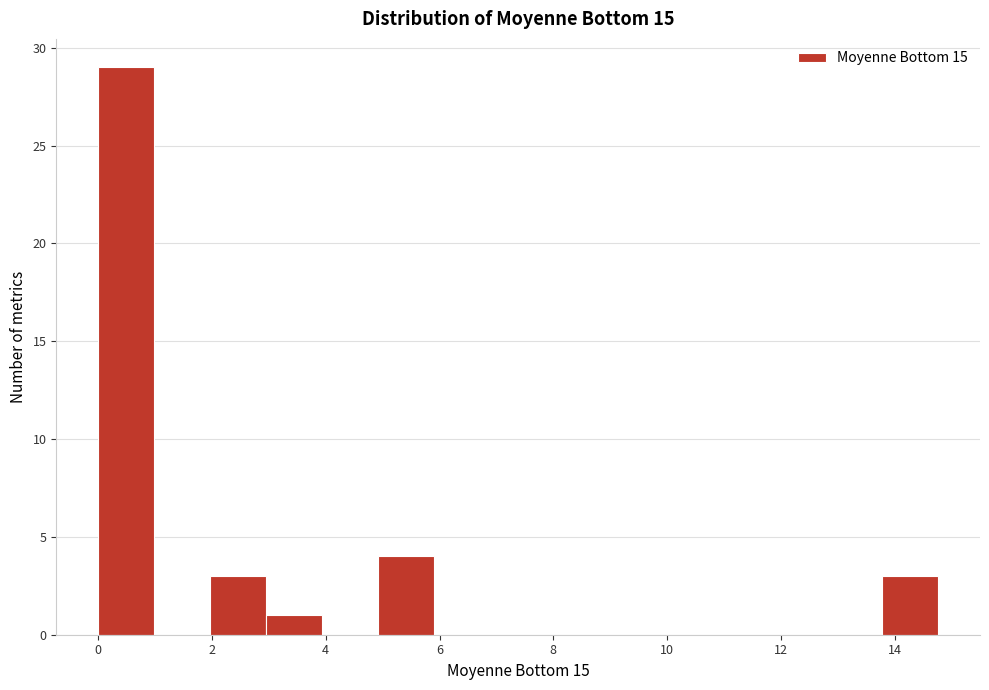

Over which range of the x-axis is the bar tallest?

0.0 to 1.0